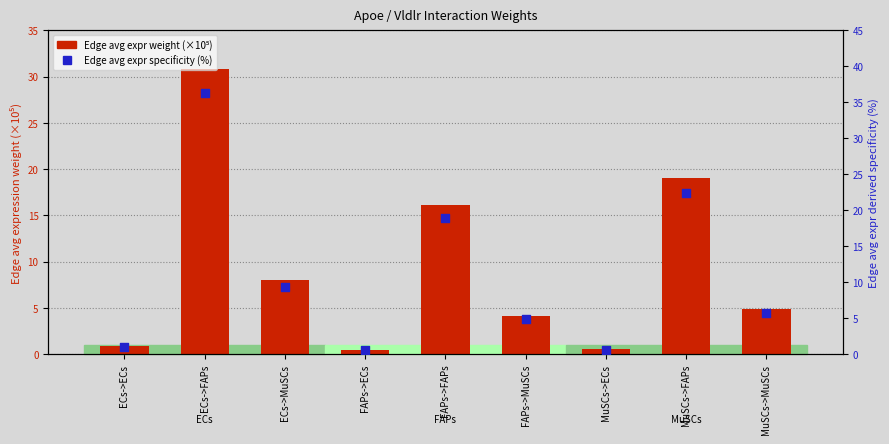

Which series contains the highest Y value?

Edge avg expr specificity (%)